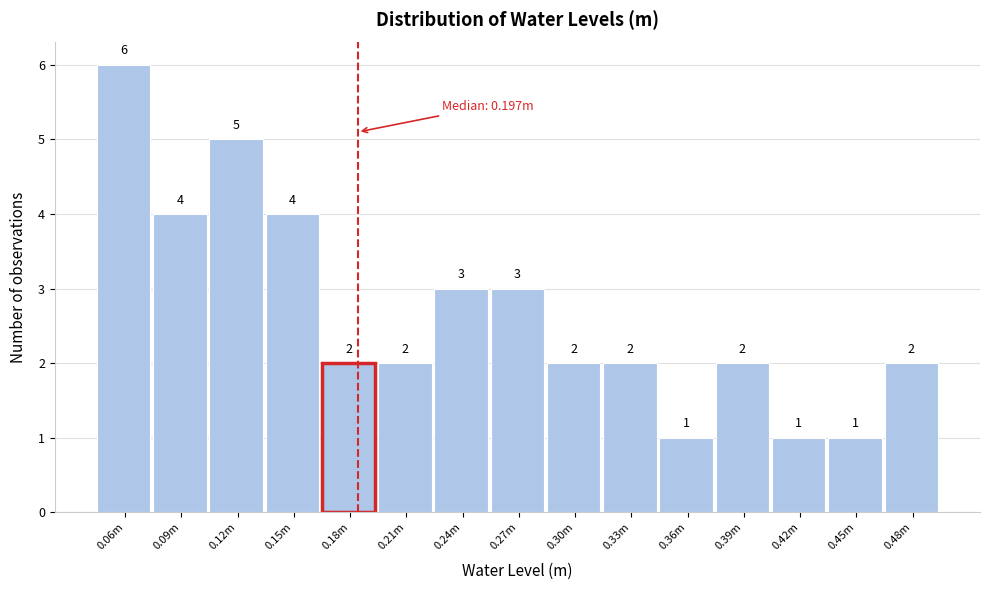

Reading left to right, transcribe all the data shown in this chart.

0.06m=6	0.09m=4	0.12m=5	0.15m=4	0.18m=2	0.21m=2	0.24m=3	0.27m=3	0.30m=2	0.33m=2	0.36m=1	0.39m=2	0.42m=1	0.45m=1	0.48m=2